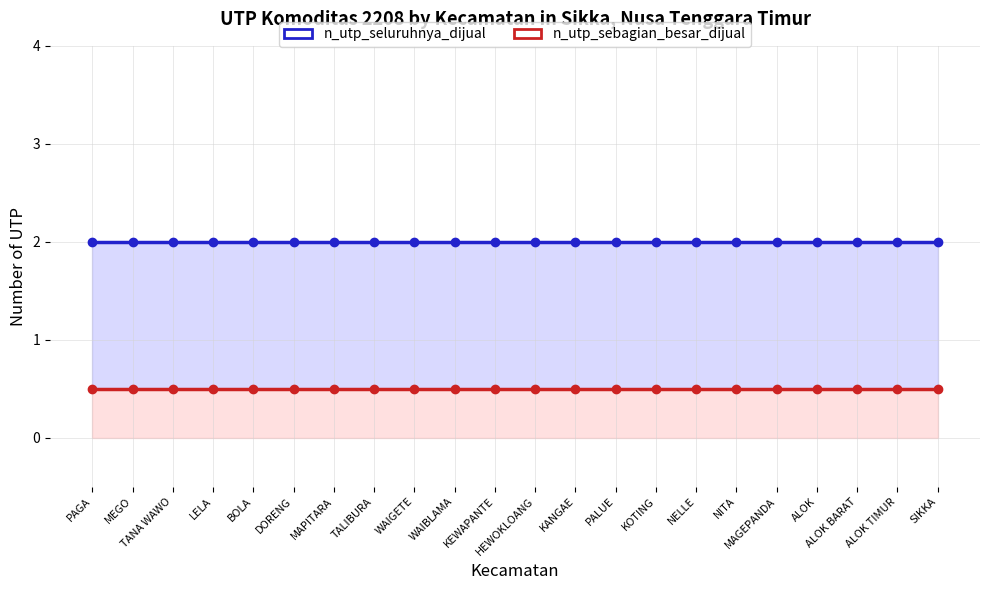

True or false: n_utp_sebagian_besar_dijual has a value of 0.5 at ALOK.

True